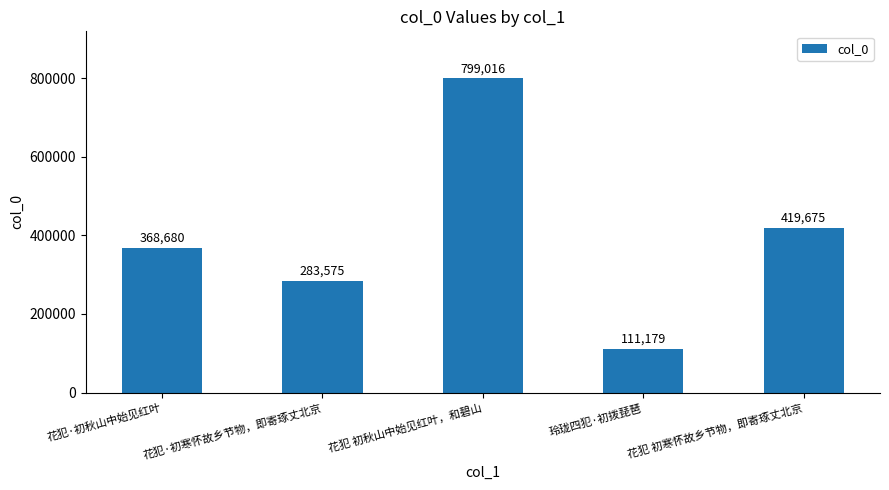

At which category does the chart reach its peak across all series?

花犯 初秋山中始见红叶，和碧山